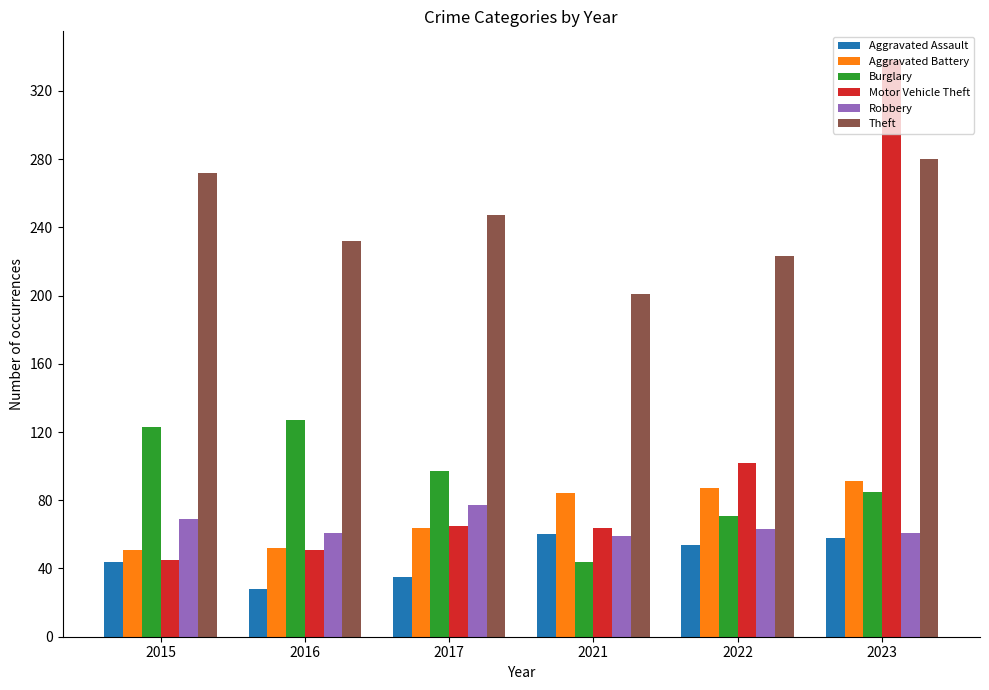

At which category is the sum across all series the highest?

2023